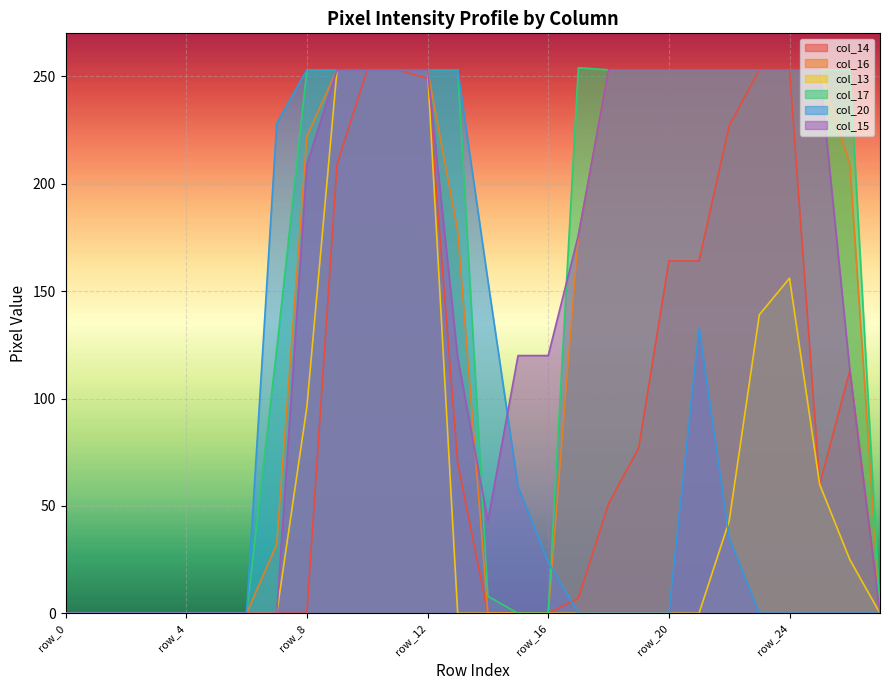

At how many categories does at least one series exceed 126?

18